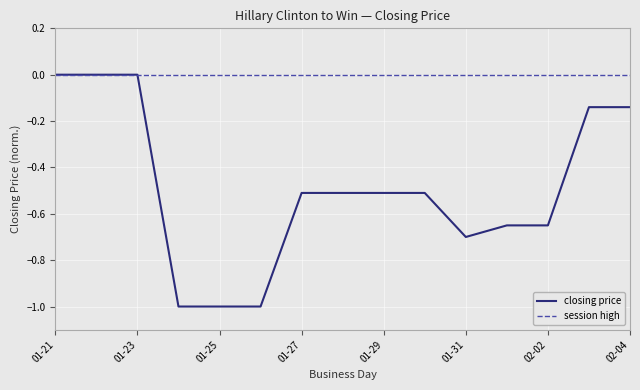

Which series has the widest spread of values?

closing price